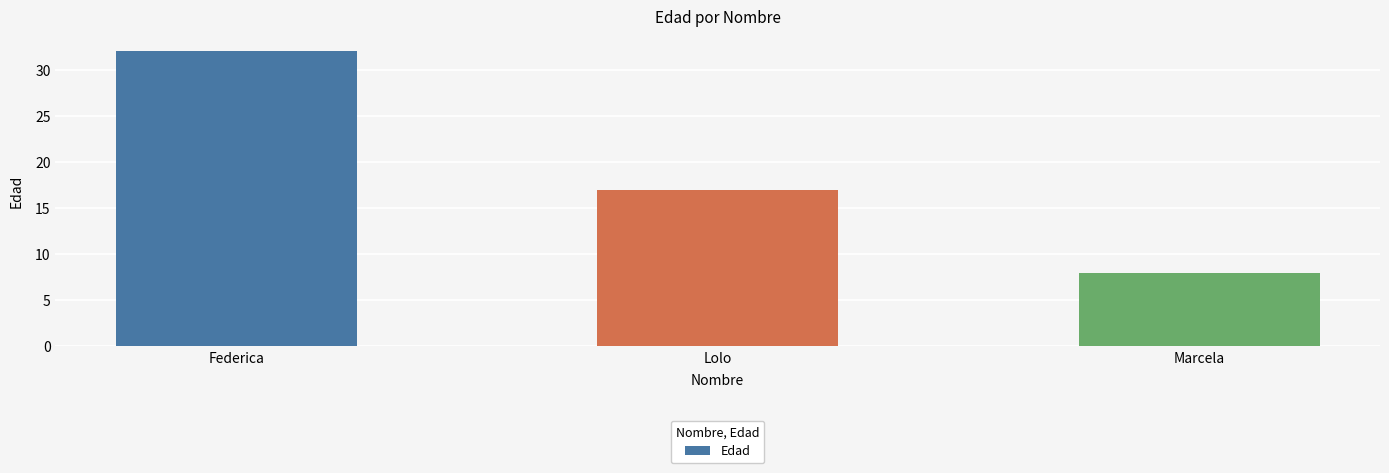

What is the label of the 3rd bar from the left?

Marcela